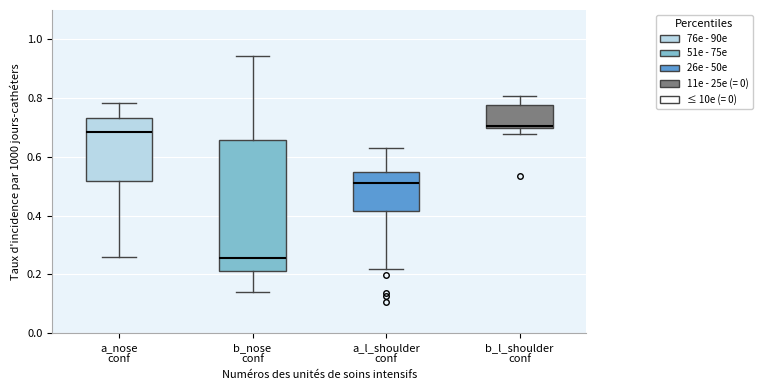

Where is the upper edge of the box for b_nose conf on the y-axis? The values are not printed on the chart, so give them approximately, as read against the axis.

0.66